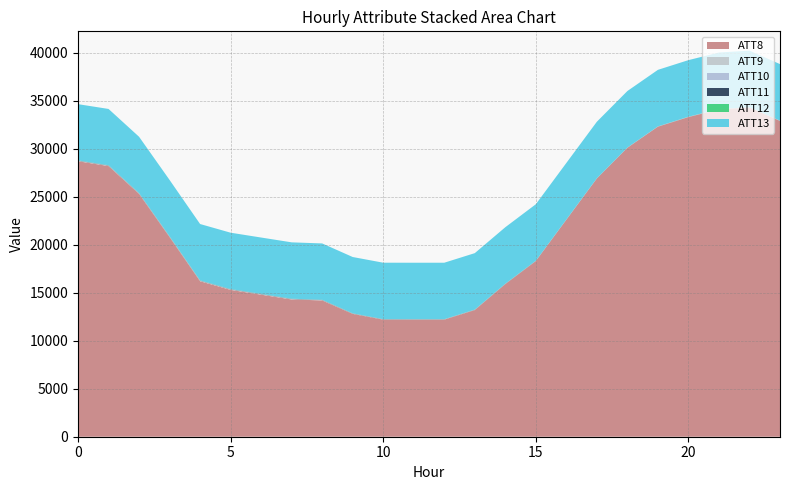

Reading right to left, what are all the values shown in this chart?

ATT8: 32900.0	34300.0	34100.0	33300.0	32300.0	30100.0	26900.0	22600.0	18300.0	15900.0	13200.0	12200.0	12200.0	12200.0	12800.0	14200.0	14300.0	14800.0	15300.0	16200.0	20800.0	25300.0	28200.0	28700.0
ATT9: 13.4	12.1	12.9	13.5	10.2	7.2	9.0	10.9	13.3	16.3	17.0	16.6	17.2	22.6	19.7	25.9	28.7	30.9	33.4	36.5	28.9	29.1	29.3	26.9
ATT10: 5.5	6.2	7.8	10.7	7.2	6.0	3.5	3.7	2.3	0.4	5.4	8.9	10.7	4.3	4.1	8.8	13.4	14.0	11.2	10.2	12.9	14.1	16.3	16.9
ATT11: 5.9	7.0	6.7	7.9	7.2	8.2	10.3	12.5	14.7	16.2	14.4	15.2	15.3	19.6	18.3	24.1	26.3	25.9	25.9	24.0	23.0	24.7	26.1	26.0
ATT12: 2.5	3.2	3.5	5.4	2.2	2.6	4.2	5.0	4.6	6.2	6.2	5.4	4.2	4.6	8.2	7.0	9.1	9.5	11.1	11.1	11.3	11.5	11.2	12.4
ATT13: 5889.4	5890.3	5892.1	5893.1	5891.5	5889.0	5887.9	5887.8	5884.3	5885.1	5881.5	5880.1	5878.1	5876.9	5870.3	5869.4	5871.1	5869.4	5871.1	5875.0	5870.5	5867.1	5861.7	5861.8